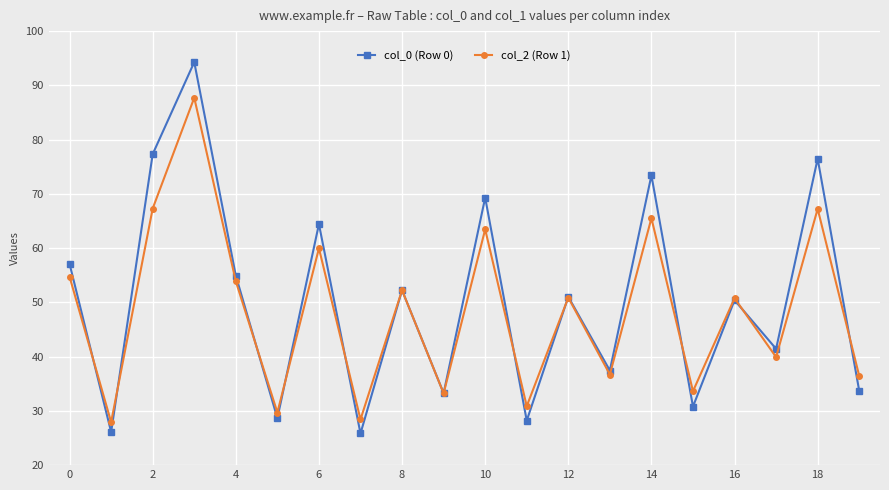

Does the chart have visible grid lines?

Yes